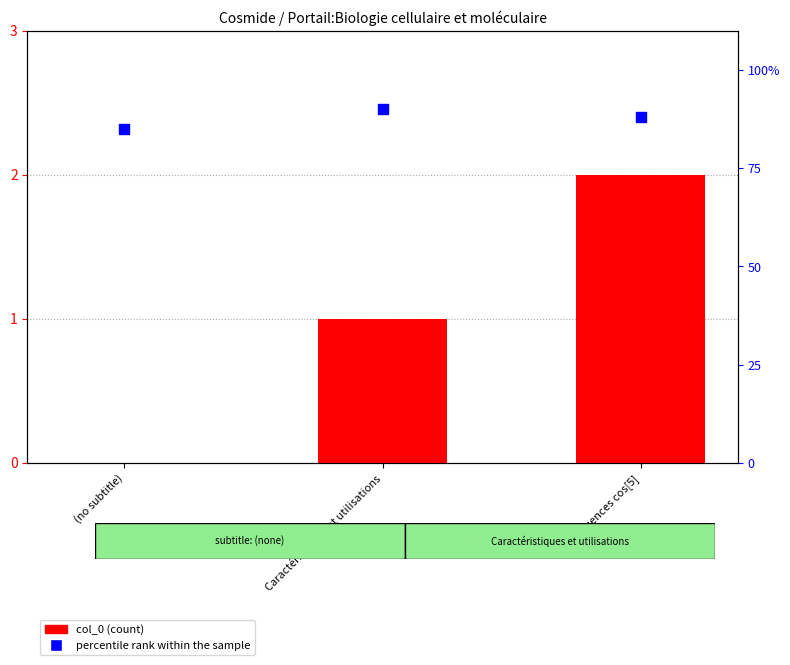

What are all the series names shown in the legend?

col_0, percentile rank within the sample